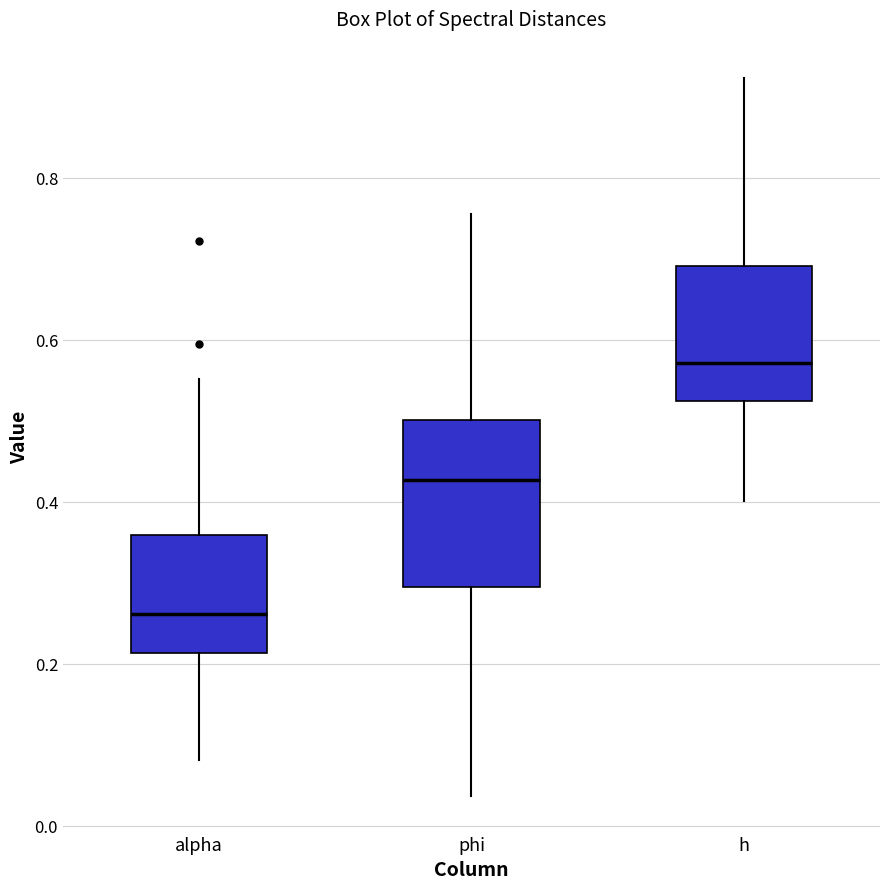

Which box has the lowest median line?

alpha